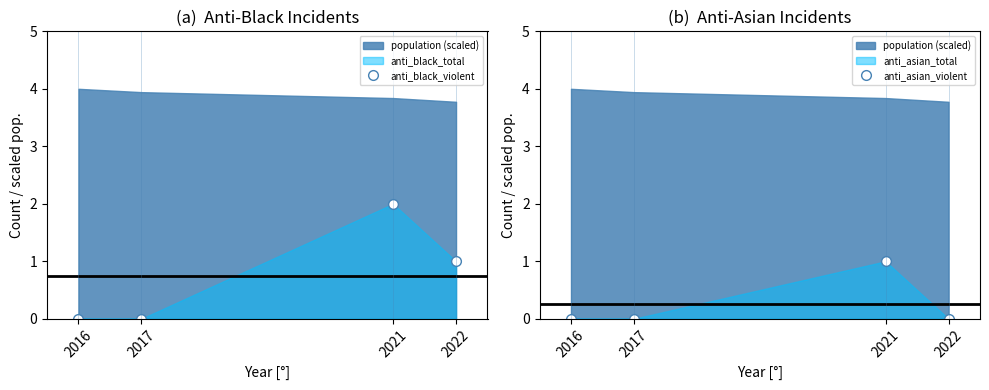

True or false: anti_black_violent and anti_asian_violent intersect in this chart.

False